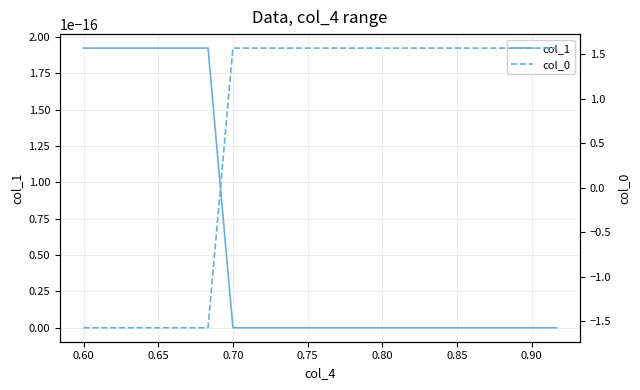

Reading left to right, extract all data points from this chart.

col_1: 0.0	0.0	0.0	0.0	0.0	0.0	0.0	0.0	0.0	0.0	0.0	0.0	0.0	0.0	0.0	0.0	0.0	0.0	0.0	0.0
col_0: -1.6	-1.6	-1.6	-1.6	-1.6	-1.6	1.6	1.6	1.6	1.6	1.6	1.6	1.6	1.6	1.6	1.6	1.6	1.6	1.6	1.6